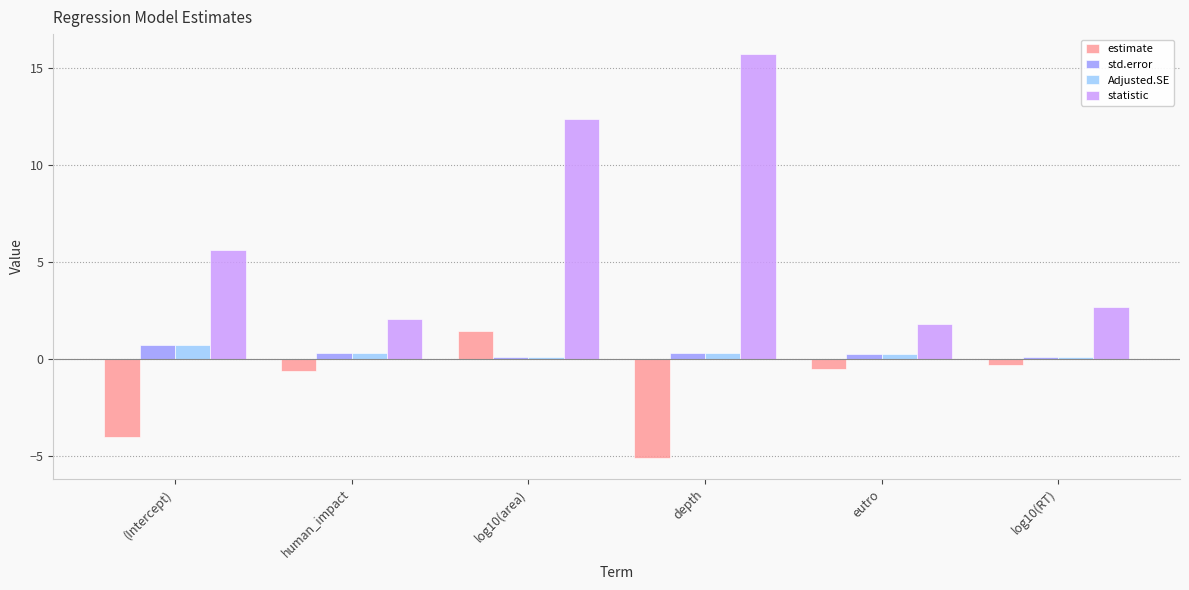

How many groups of bars are there?

6